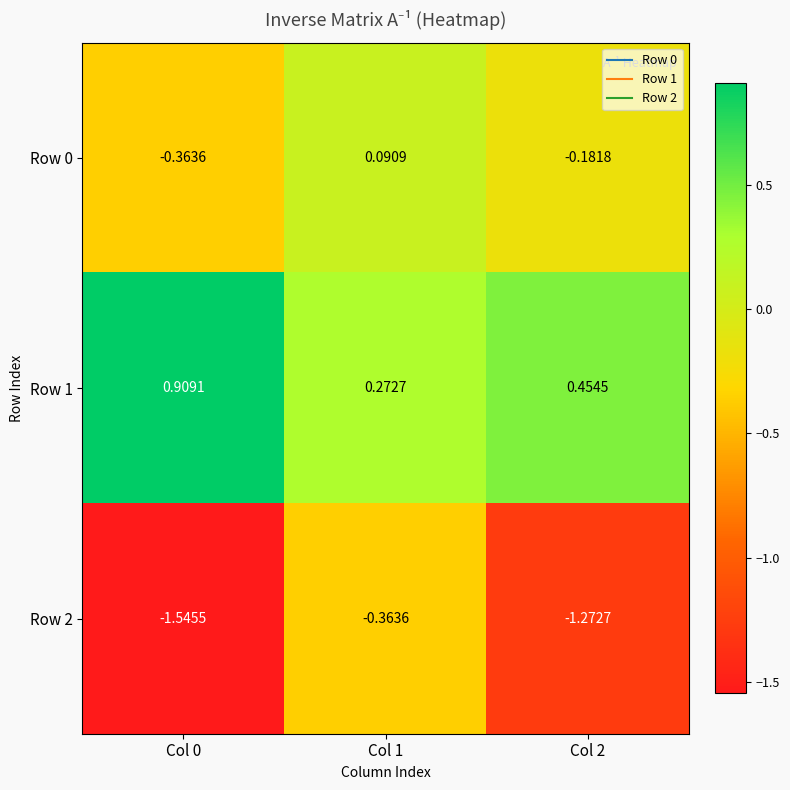

At Col 1, list the series in order from largest to smallest.

Row 1, Row 0, Row 2